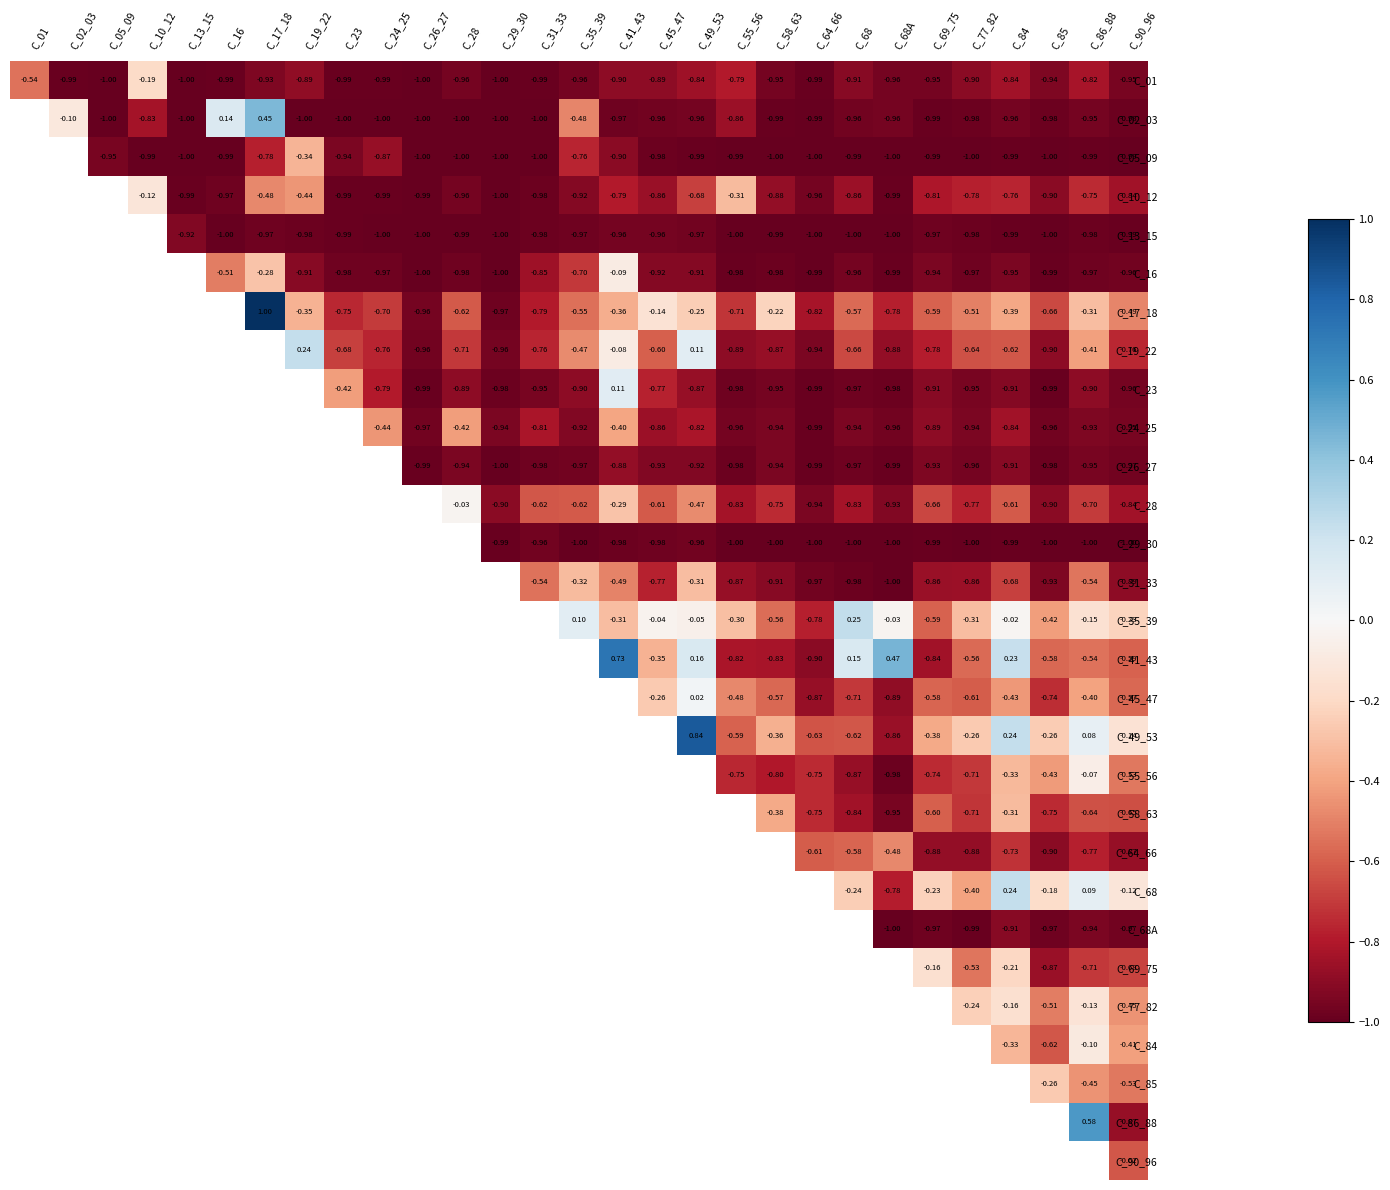

How many C_86_88 values are between 0 and 1?

1